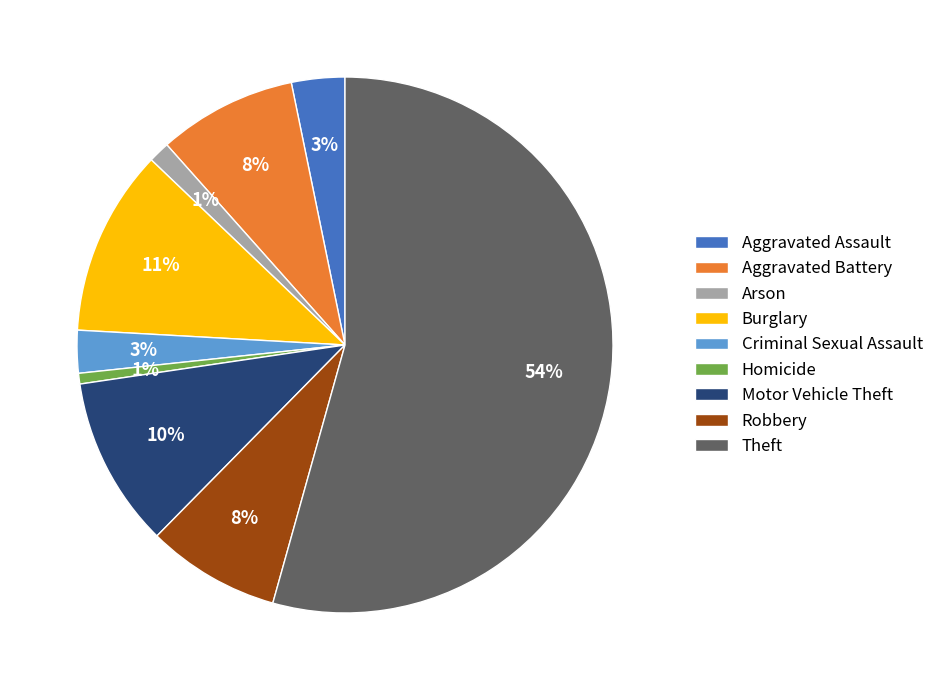

How many slices are in this pie chart?

9